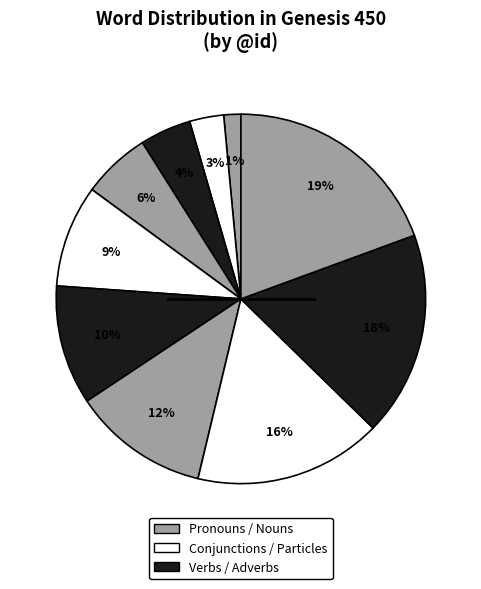

How many segments does this pie chart have?

10